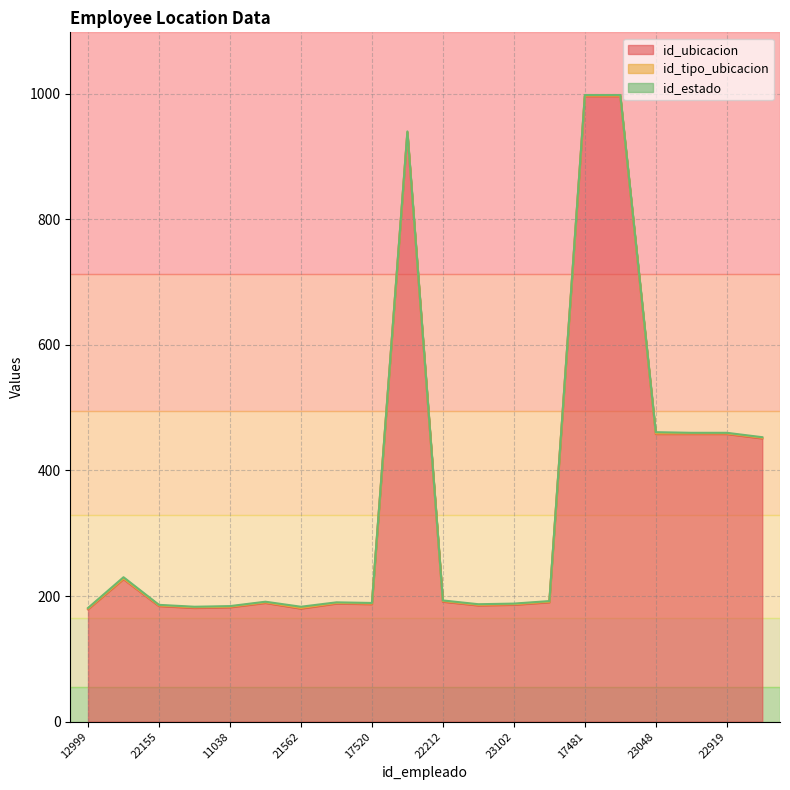

Which series has the largest range (max minus min)?

id_ubicacion